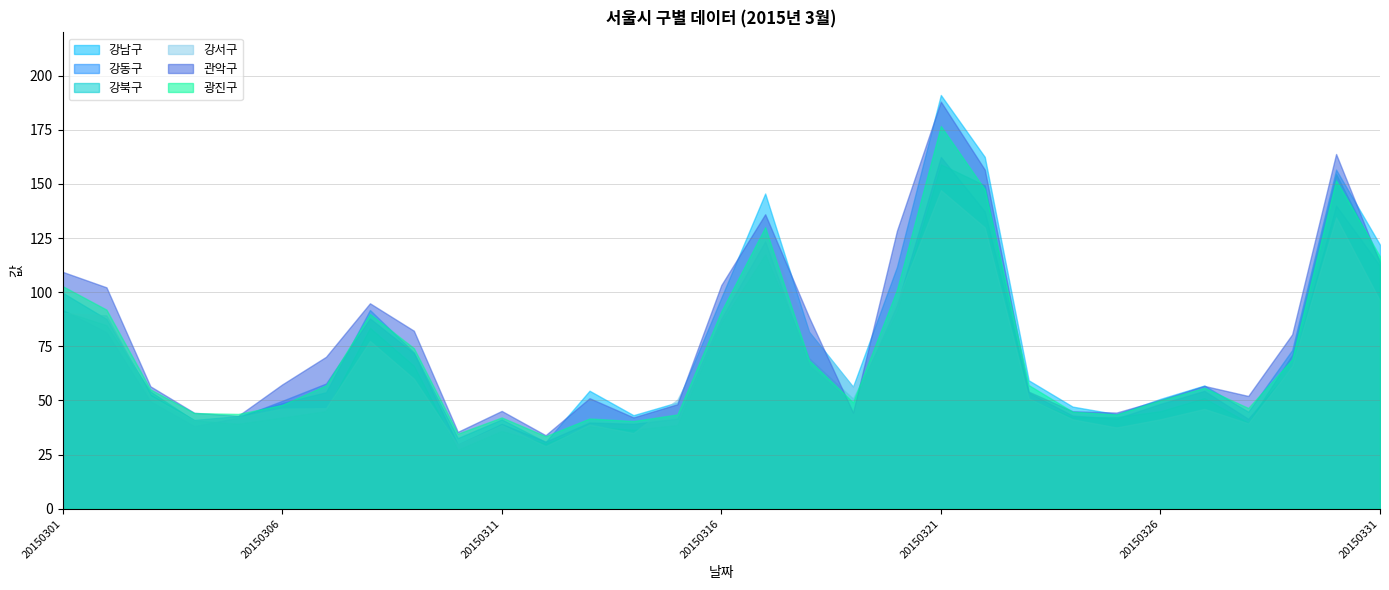

What is the sum of the 강동구 values at 20150331 and 20150330?

252.2